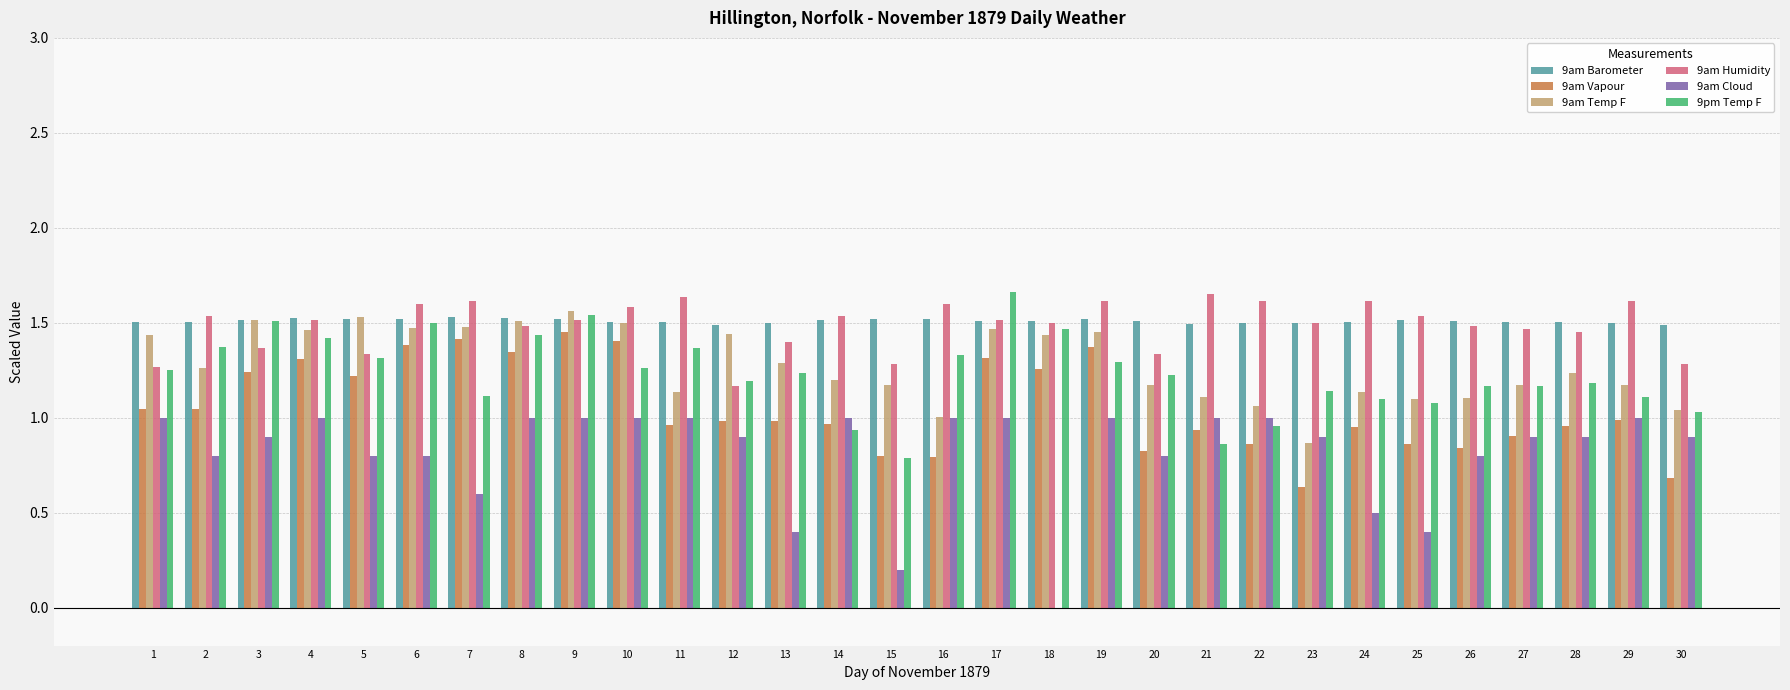

How many positive values does the 9am Cloud series have?

29